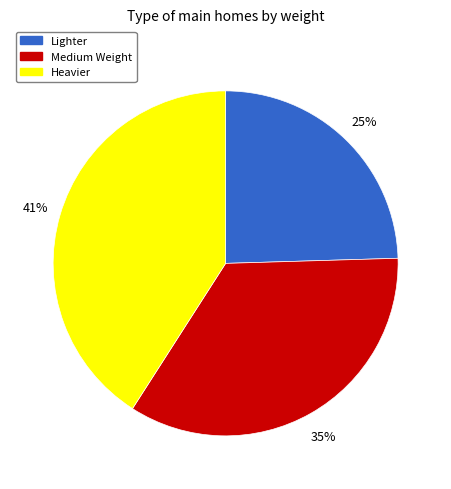

To the nearest percent, what percentage of the pie is Lighter?

25%